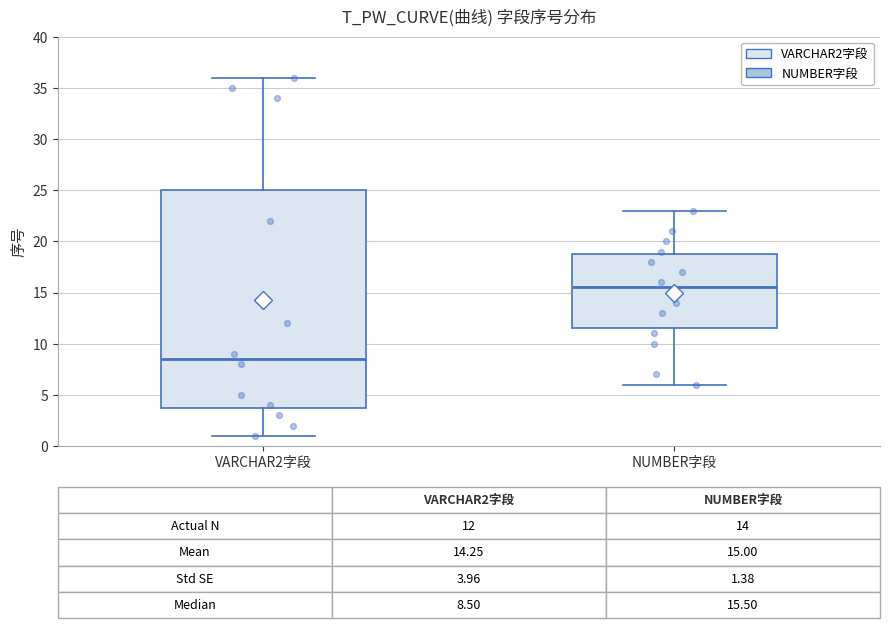

Comparing the boxes themselves (not the whiskers), which one is the tallest?

VARCHAR2字段